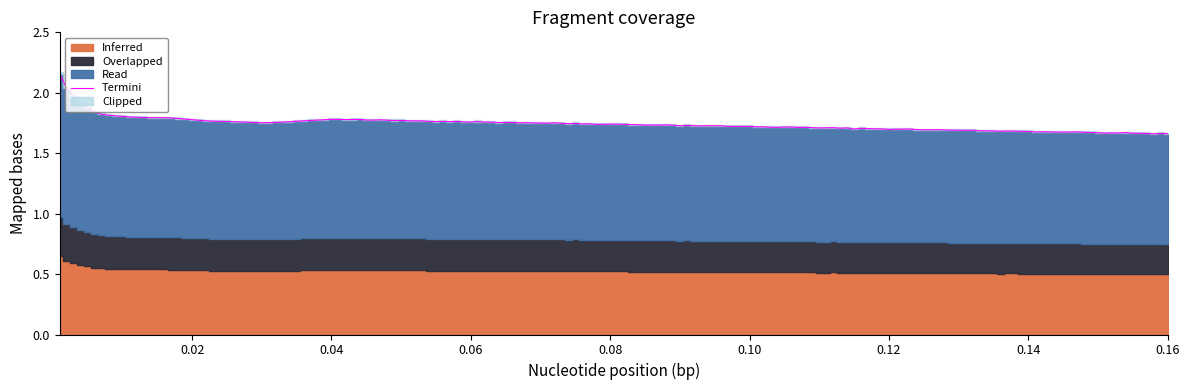

What is the label of the 21st point from the left?

0.021